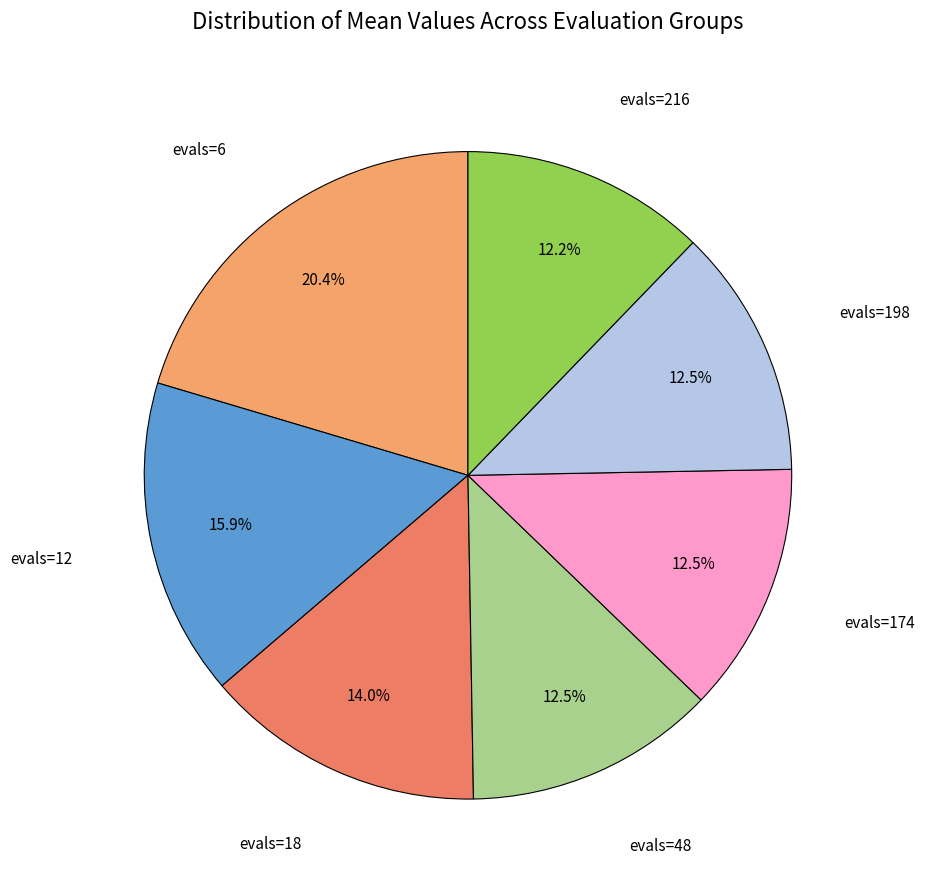

What percentage do evals=48 and evals=12 together represent?

28.4%